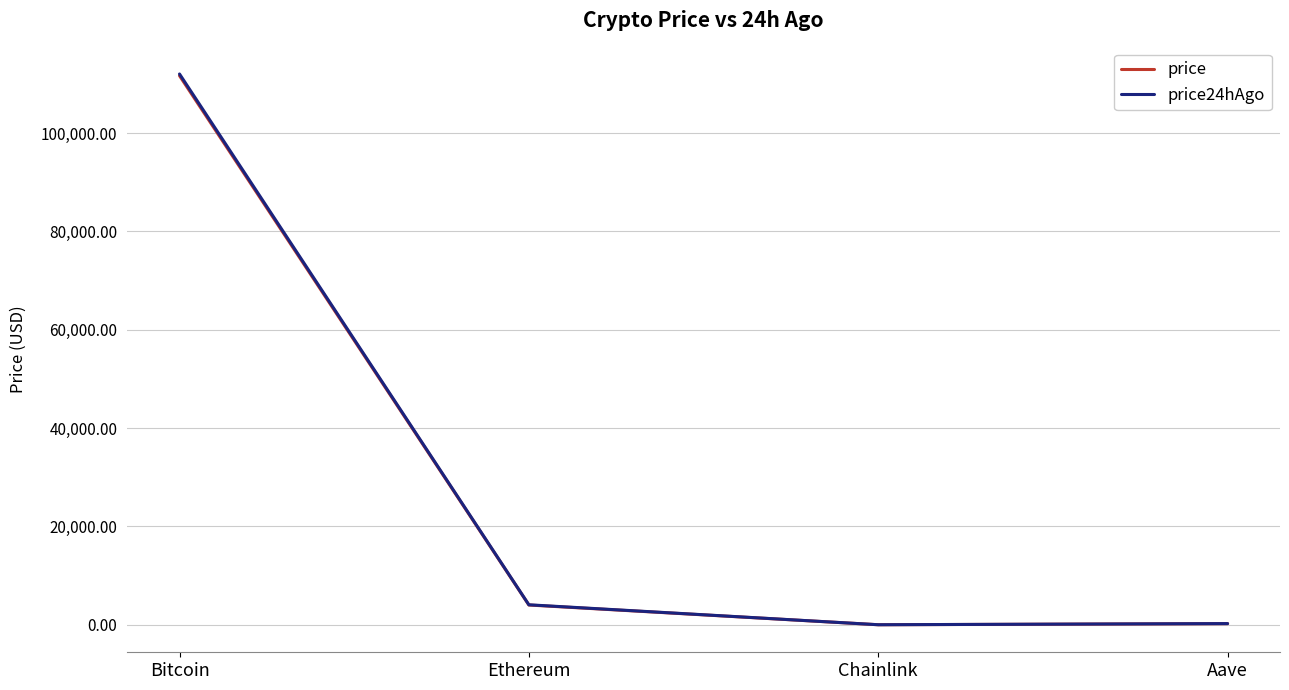

Which series has the widest spread of values?

price24hAgo